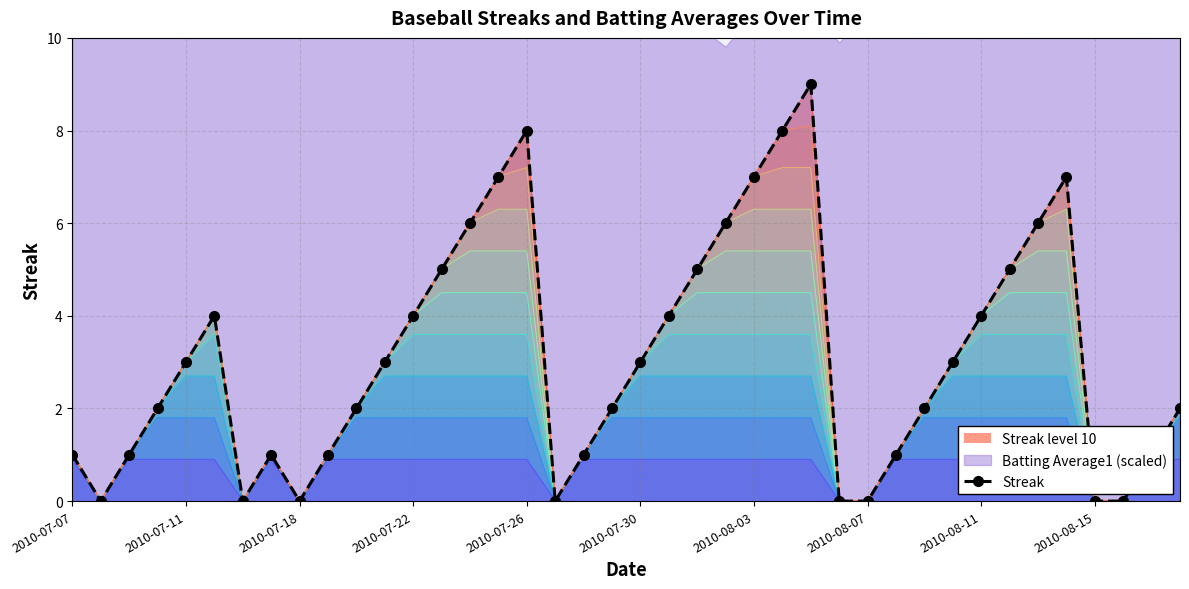

The Streak series shows 0 at 2010-08-07. True or false?

True